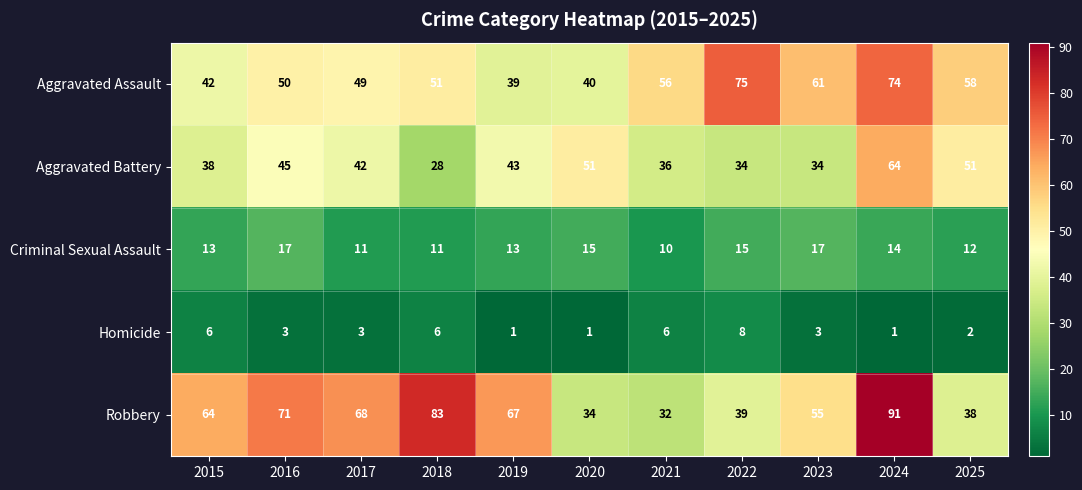

Which series has the widest spread of values?

Robbery